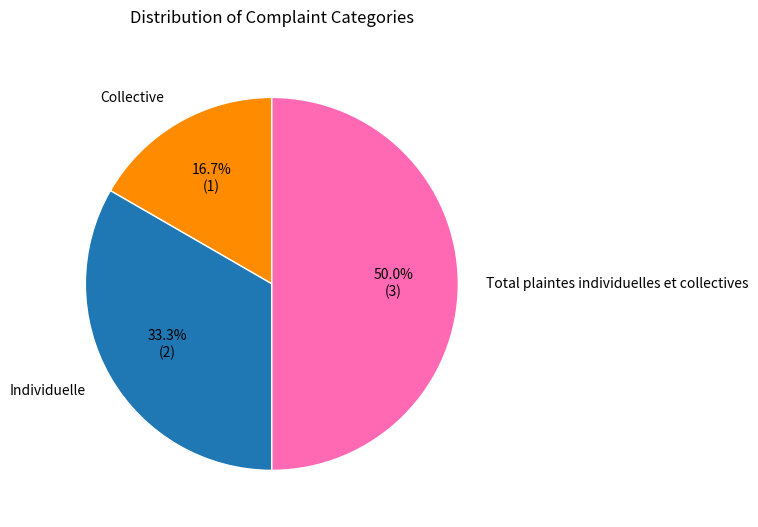

To the nearest percent, what is the combined percentage of Total plaintes individuelles et collectives and Collective?

67%